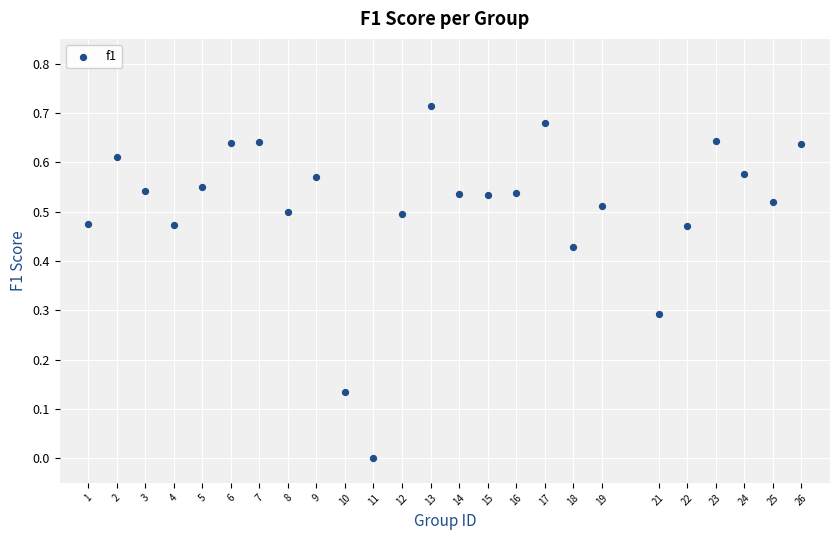

What is the range of X values (max minus min)?

25.0